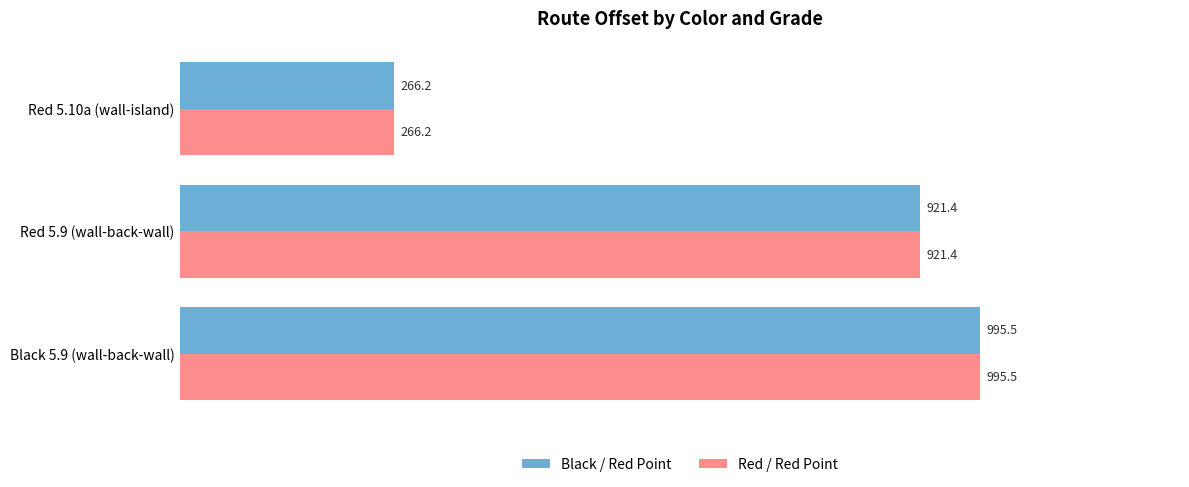

Rank the categories by Black / Red Point value from highest to lowest.

Black 5.9 (wall-back-wall), Red 5.9 (wall-back-wall), Red 5.10a (wall-island)